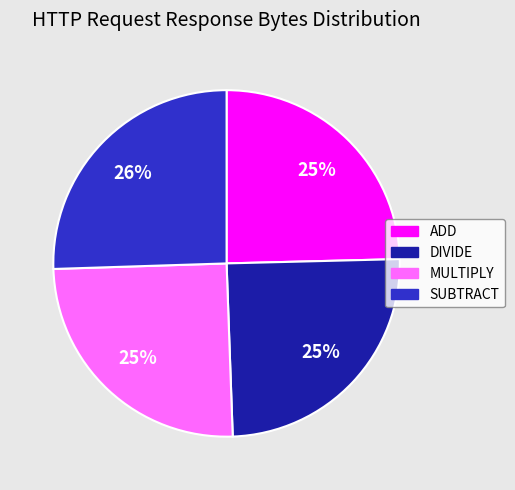

Is there a majority slice in this chart?

No